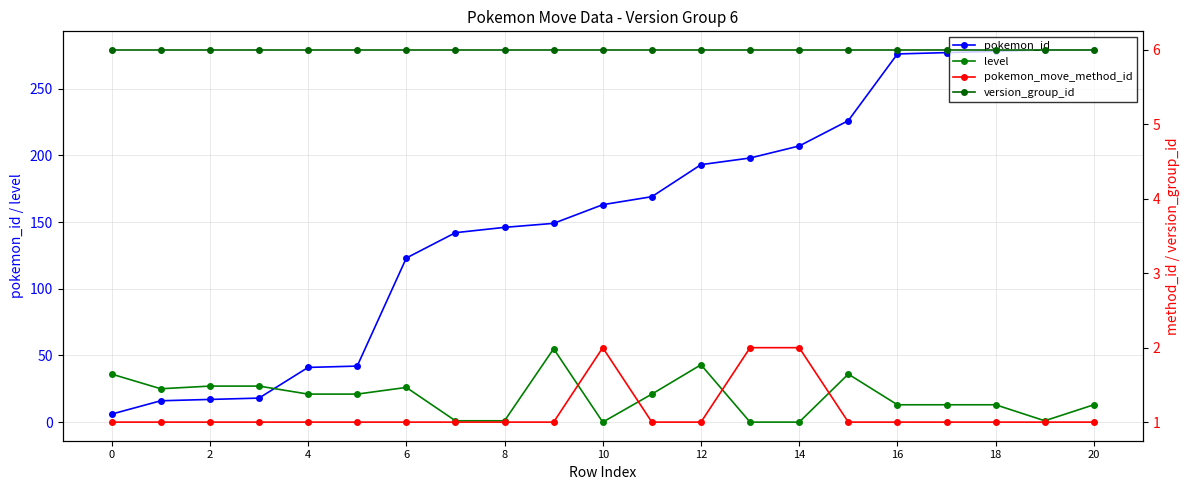

What is the value of the level point at the 10th from the left?

55